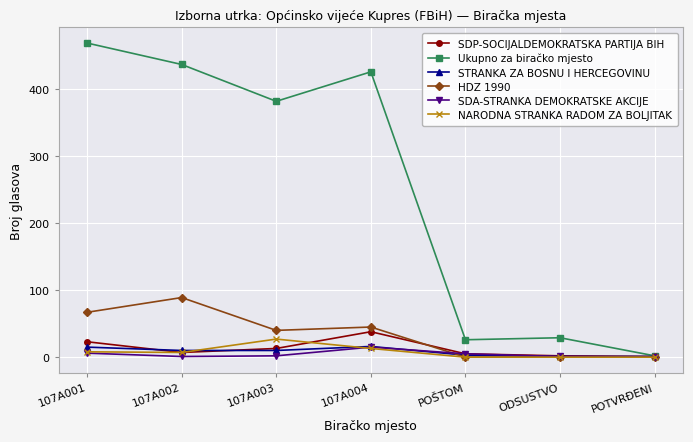

Is the value of Ukupno za biračko mjesto at ODSUSTVO greater than the value of HDZ 1990 at 107A004?

No